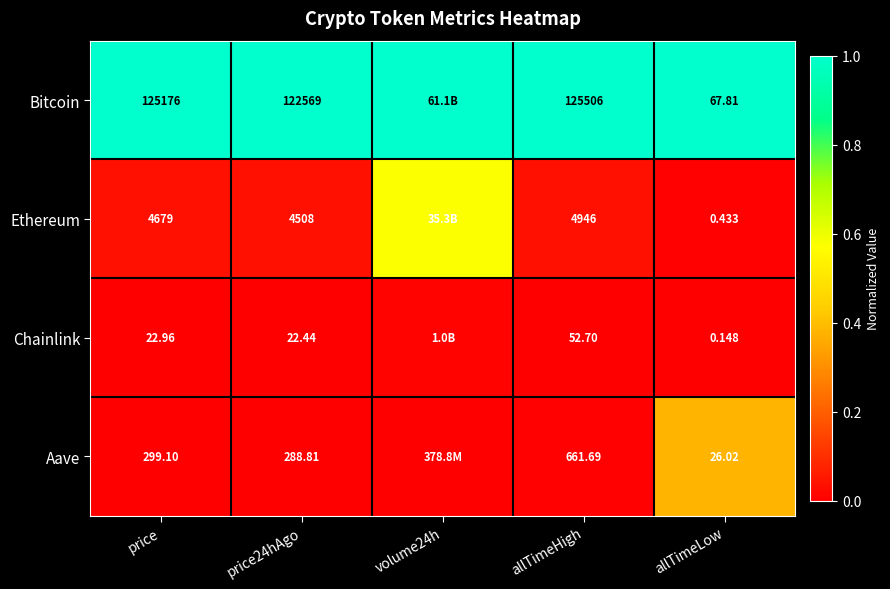

What is the total value across all series at volume24h?

1.6